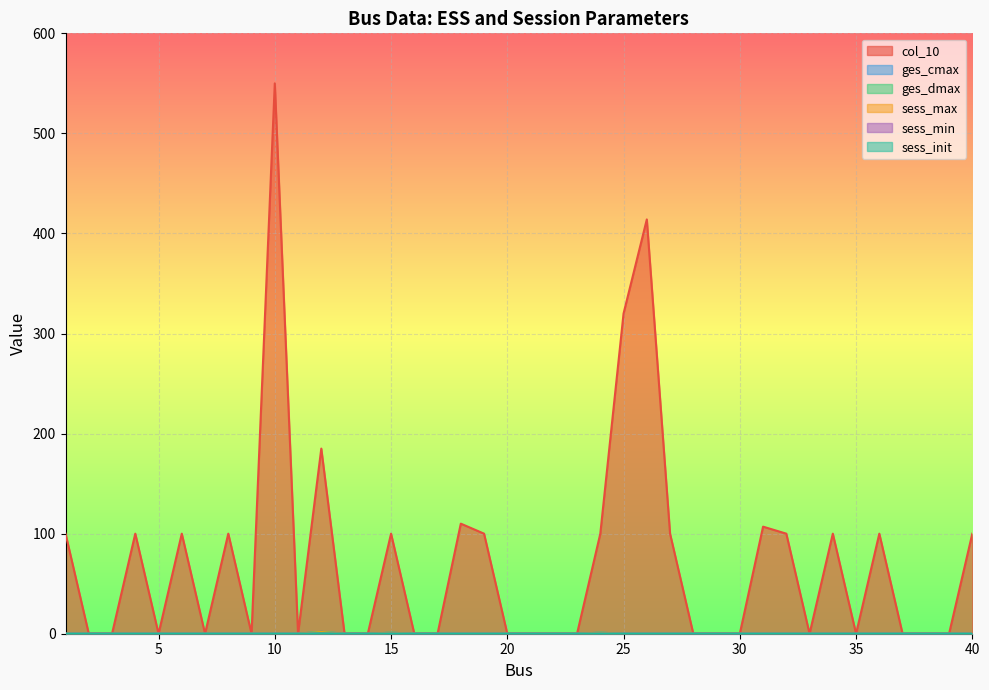

How many series are shown in this chart?

6